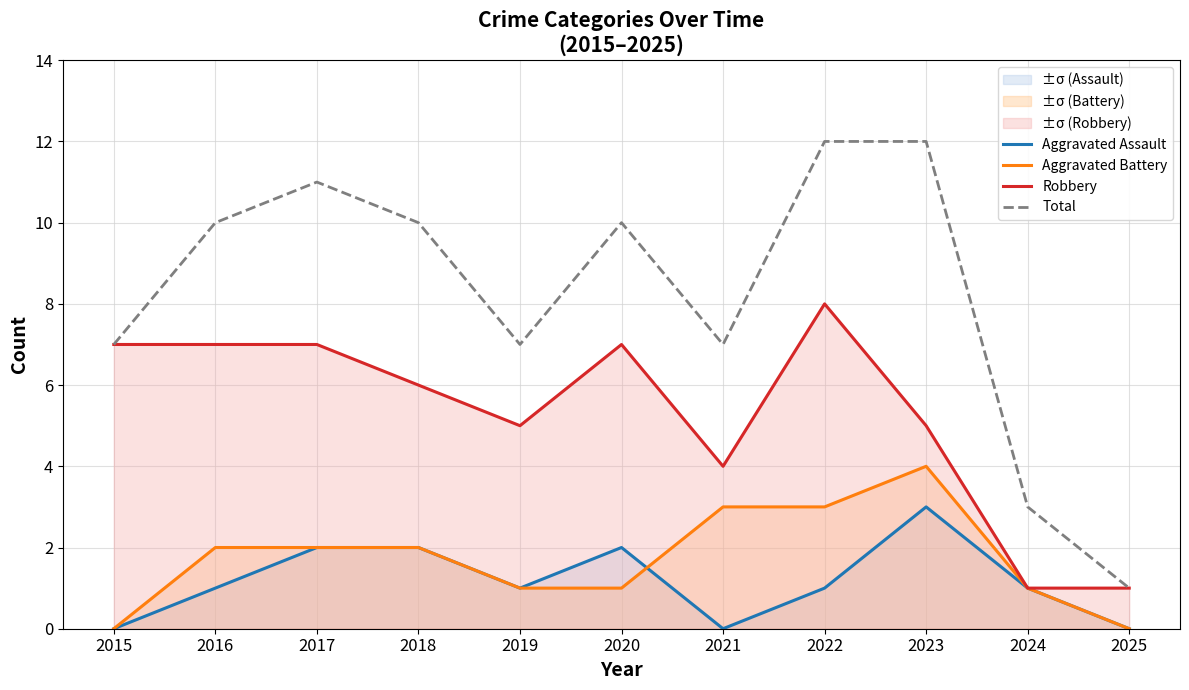

Does the chart have visible grid lines?

Yes